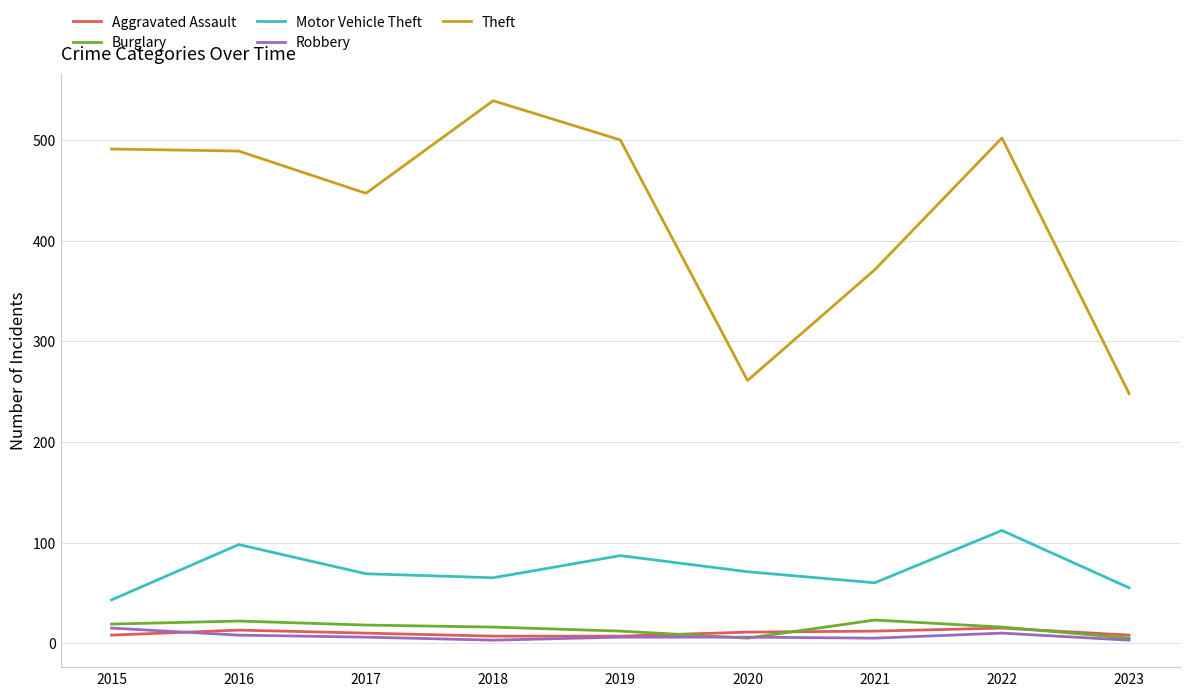

At how many categories does at least one series exceed 86?

9